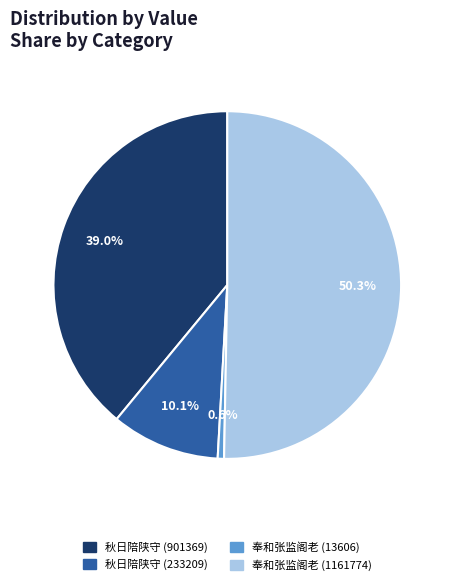

What percentage do 秋日陪陕守 (901369) and 奉和张监阁老 (13606) together represent?

39.6%